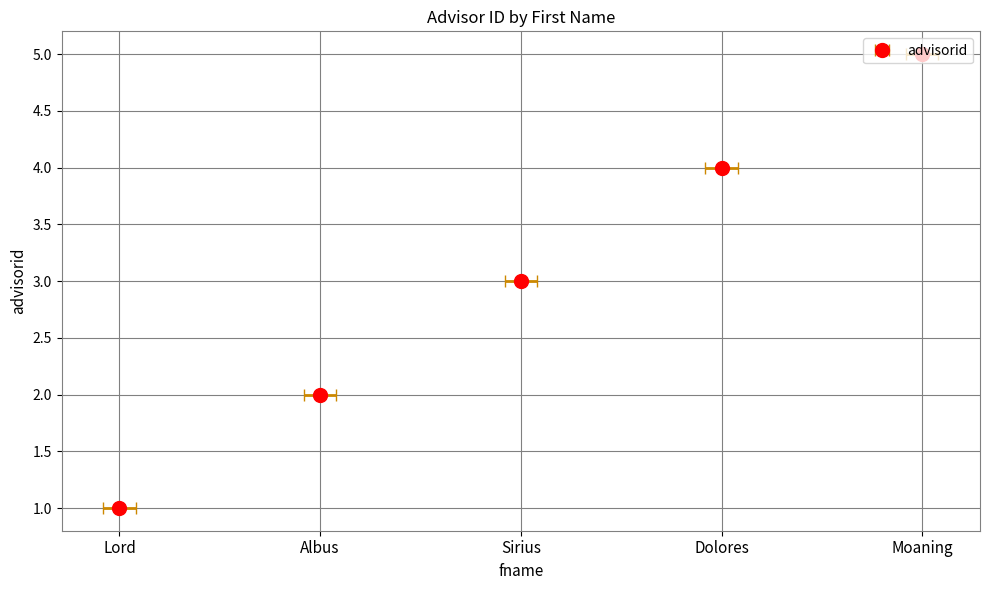

Count the number of data series in this chart.

1